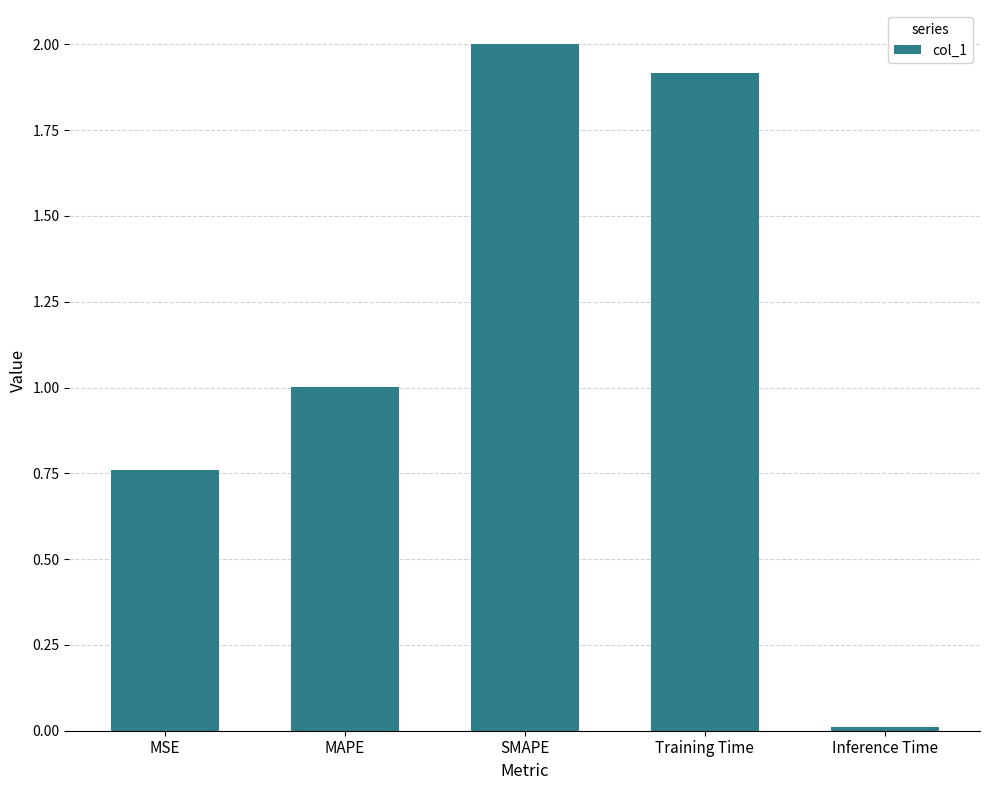

Which category has the highest value across all series?

SMAPE